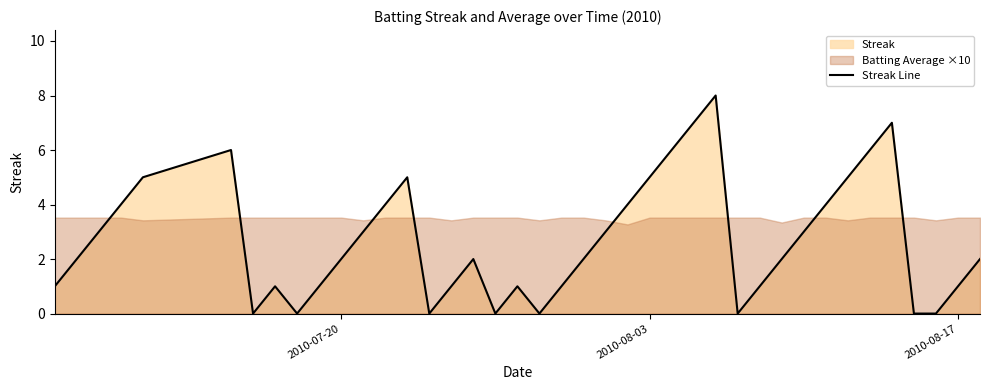

Does the chart have visible grid lines?

No